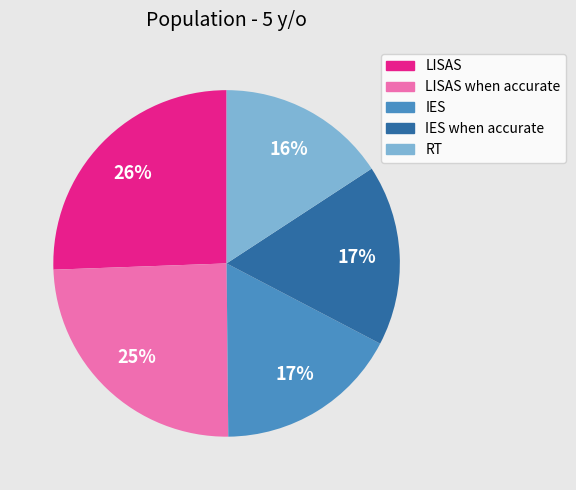

To the nearest percent, what is the average slice percentage?

20%